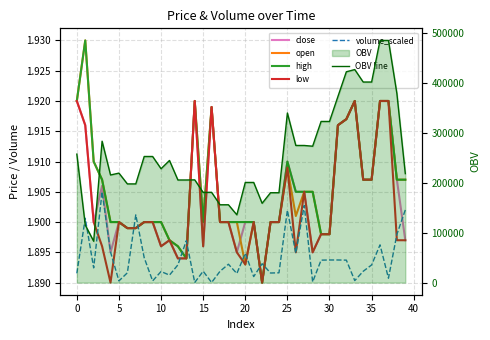

What is the spread (max minus min) of values at 20?

219660.4